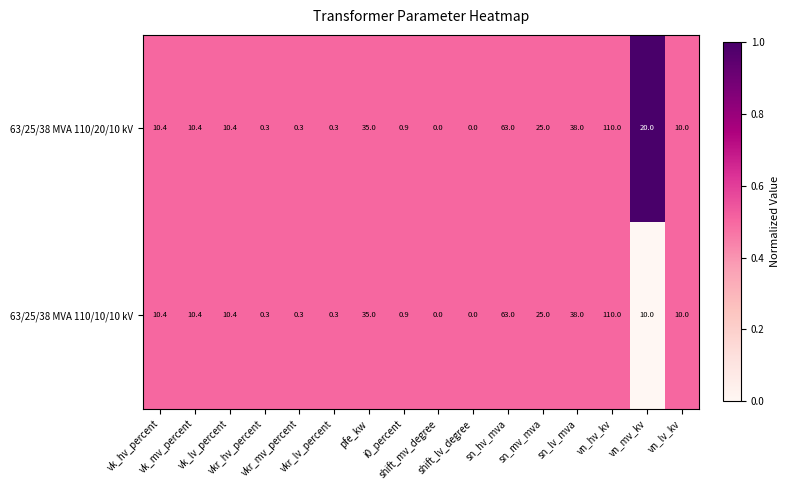

How many categories are shown in the chart?

16